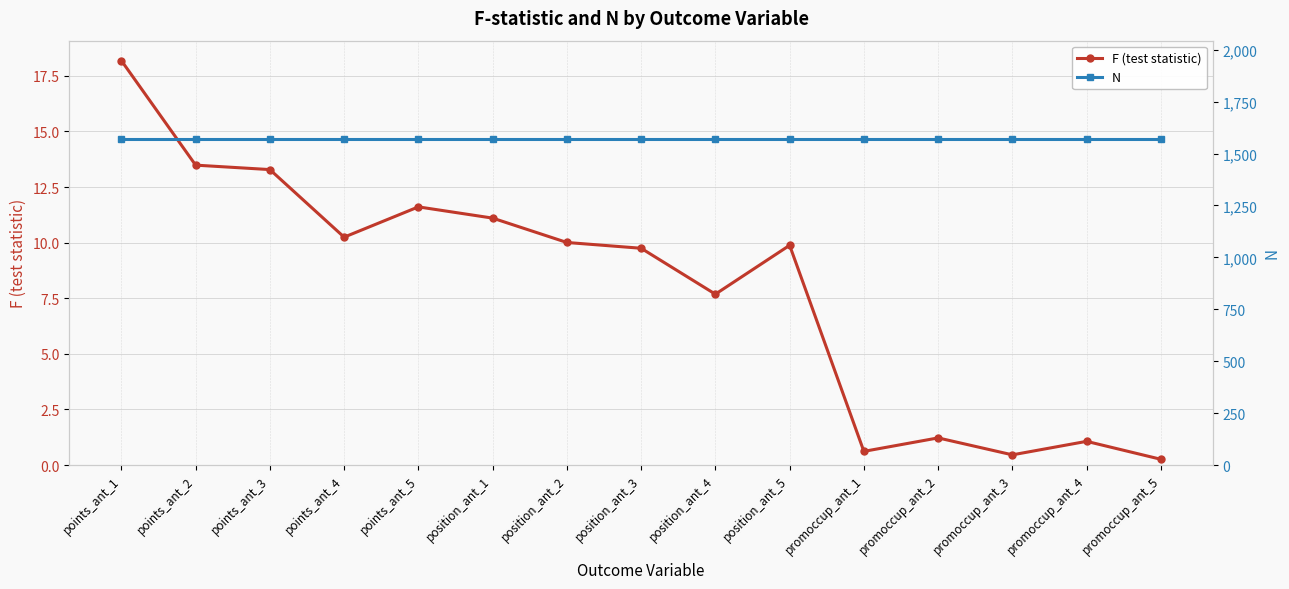

What is the greatest value displayed?

1572.0